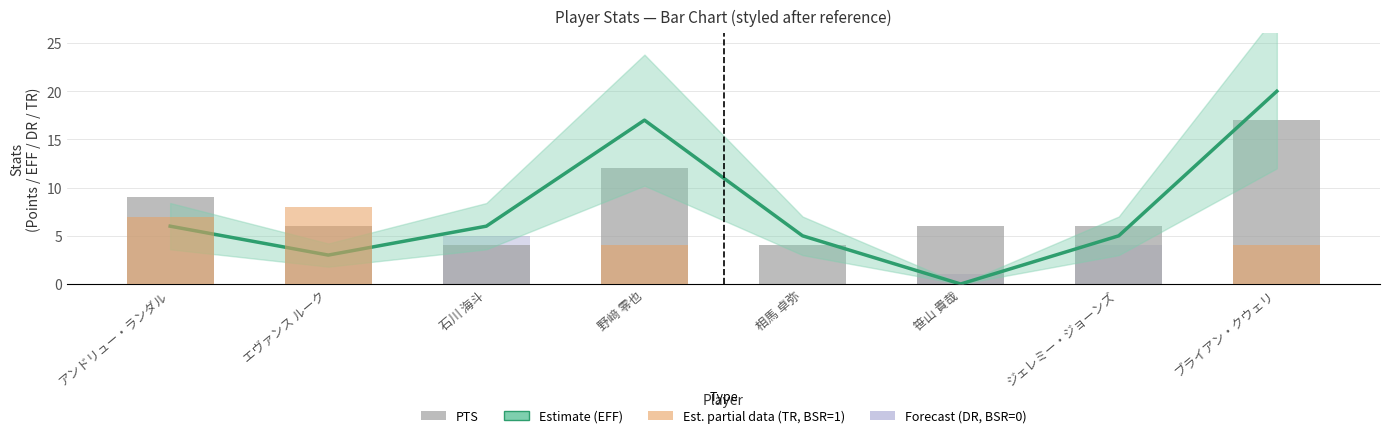

How many bars are there in total?

16